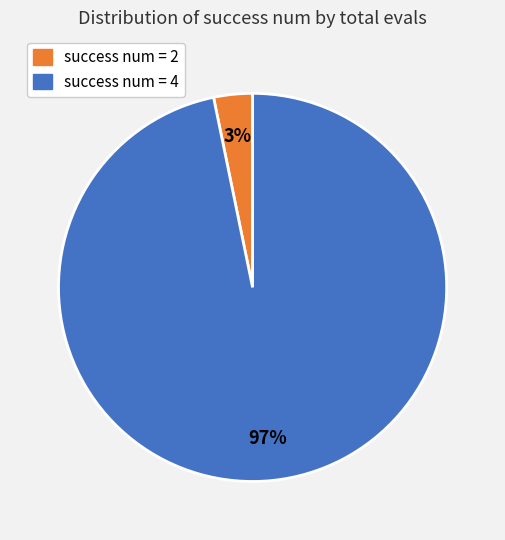

What percentage is the success num = 2 slice, to the nearest percent?

3%